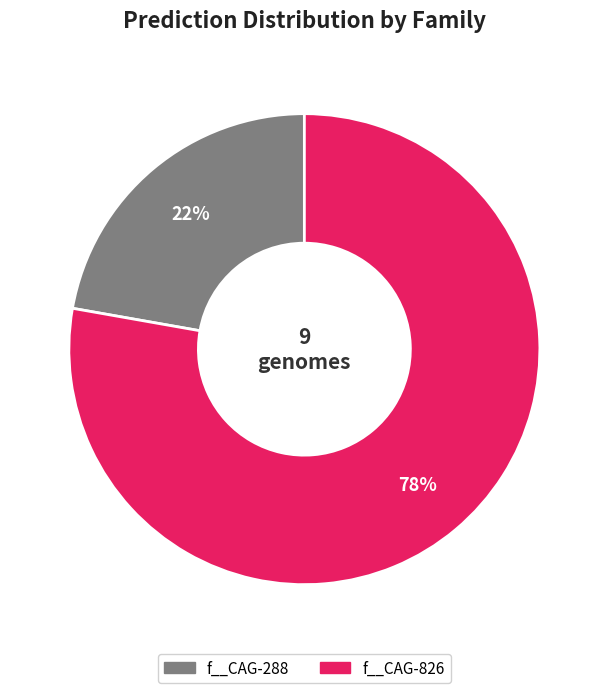

Is there a majority slice in this chart?

Yes